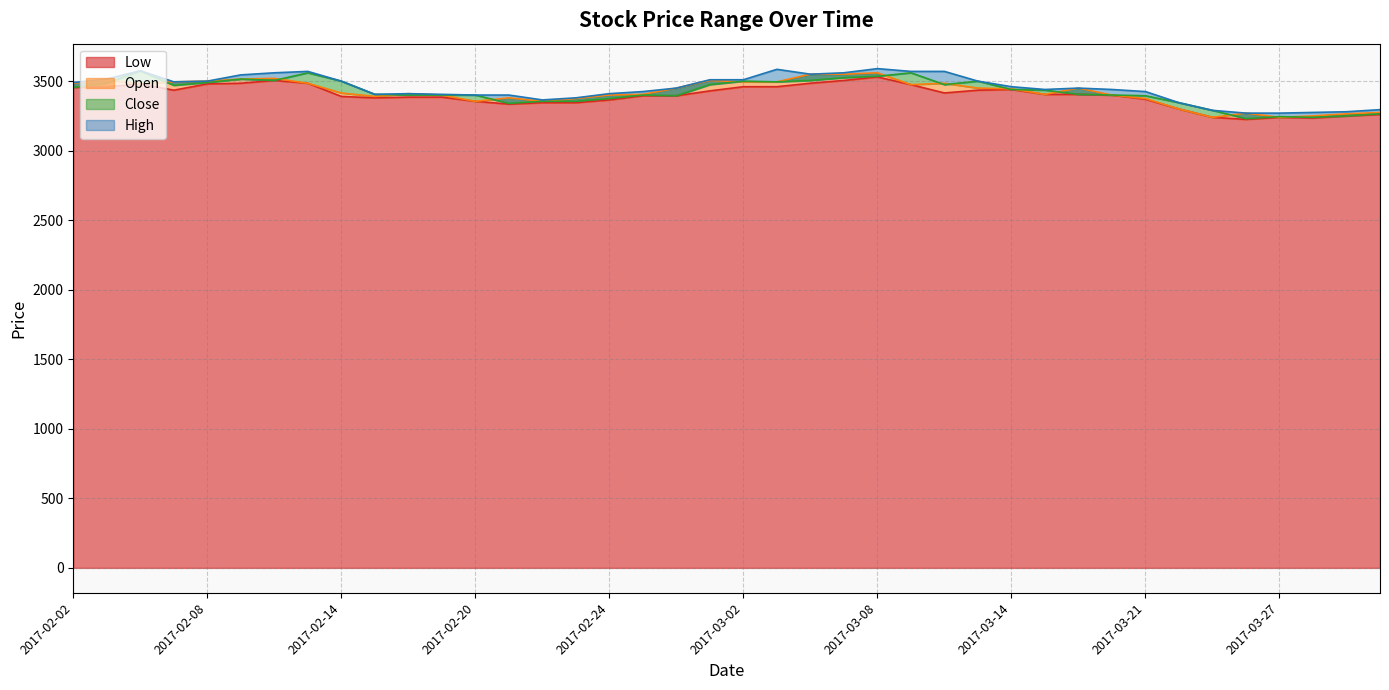

At which category is the sum across all series the highest?

2017-03-08